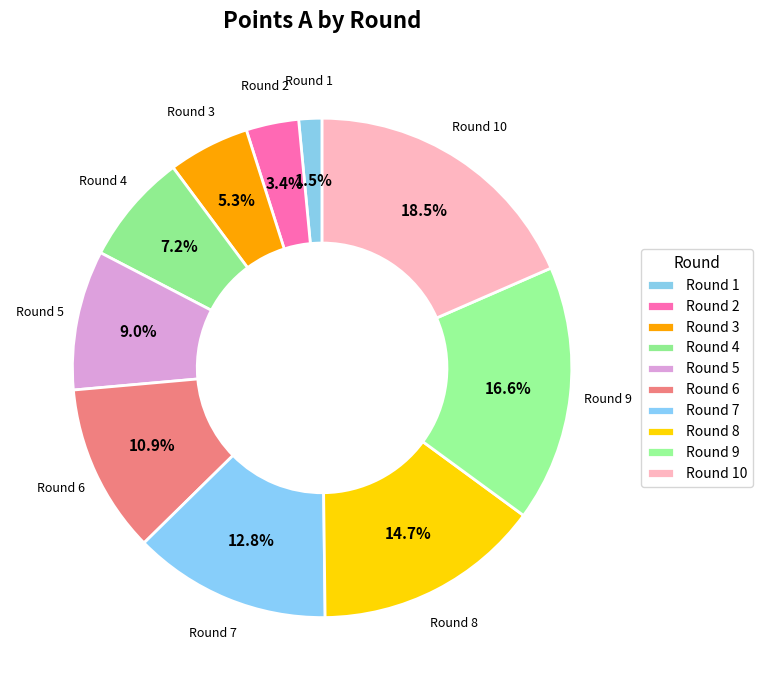

Rank the categories by value from lowest to highest.

1, 2, 3, 4, 5, 6, 7, 8, 9, 10